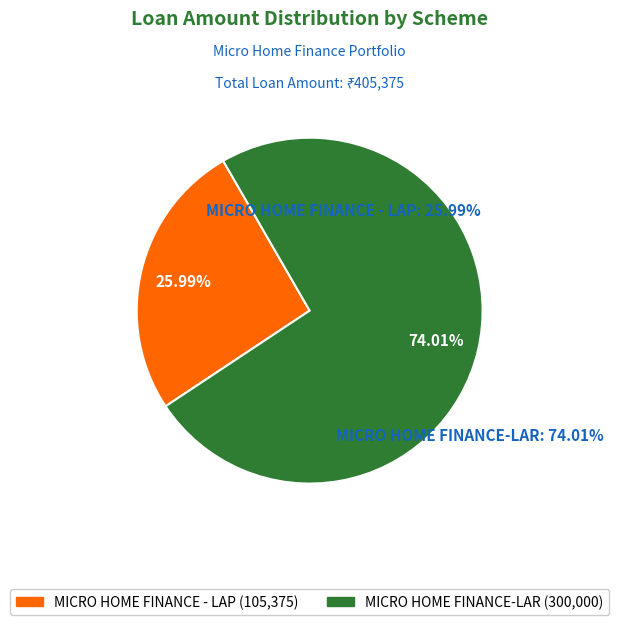

To the nearest percent, what portion does MICRO HOME FINANCE-LAR represent?

74%